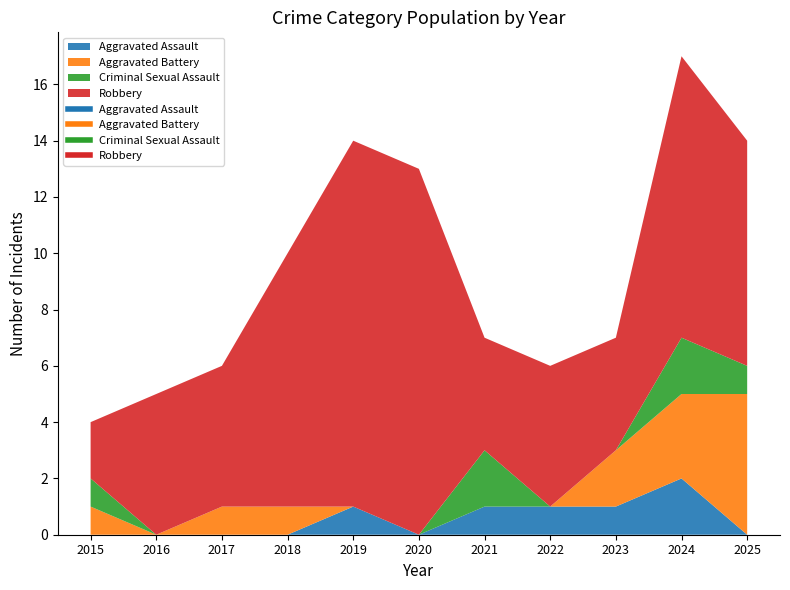

Reading left to right, transcribe all the data shown in this chart.

Aggravated Assault: 0	0	0	0	1	0	1	1	1	2	0
Aggravated Battery: 1	0	1	1	0	0	0	0	2	3	5
Criminal Sexual Assault: 1	0	0	0	0	0	2	0	0	2	1
Robbery: 2	5	5	9	13	13	4	5	4	10	8